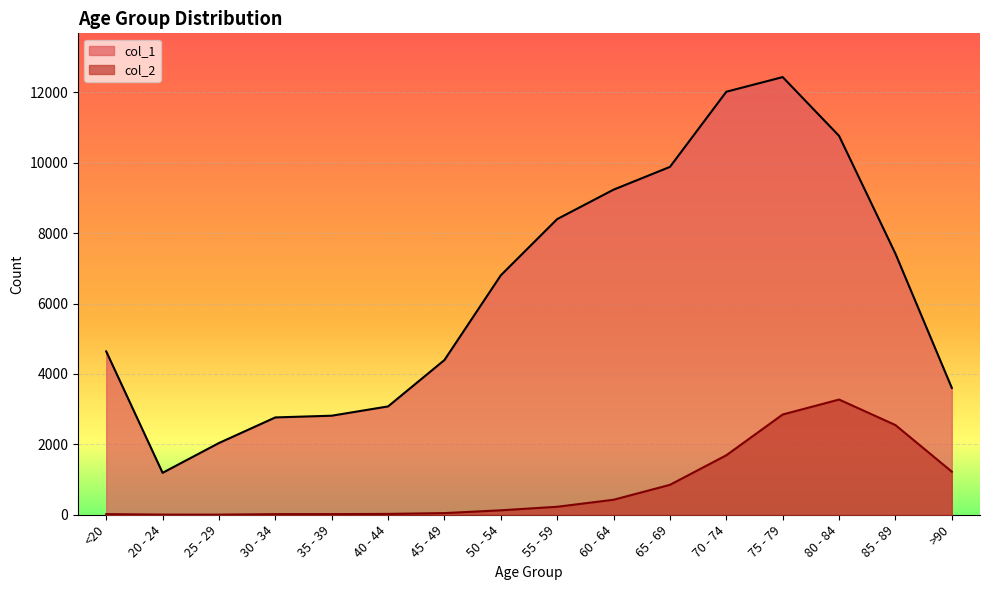

Reading left to right, what are all the values shown in this chart?

col_1: <20=4641	20 - 24=1191	25 - 29=2038	30 - 34=2765	35 - 39=2814	40 - 44=3078	45 - 49=4396	50 - 54=6803	55 - 59=8400	60 - 64=9236	65 - 69=9883	70 - 74=12018	75 - 79=12434	80 - 84=10764	85 - 89=7417	>90=3604
col_2: <20=18	20 - 24=4	25 - 29=3	30 - 34=17	35 - 39=18	40 - 44=24	45 - 49=47	50 - 54=126	55 - 59=227	60 - 64=426	65 - 69=850	70 - 74=1690	75 - 79=2848	80 - 84=3273	85 - 89=2548	>90=1224